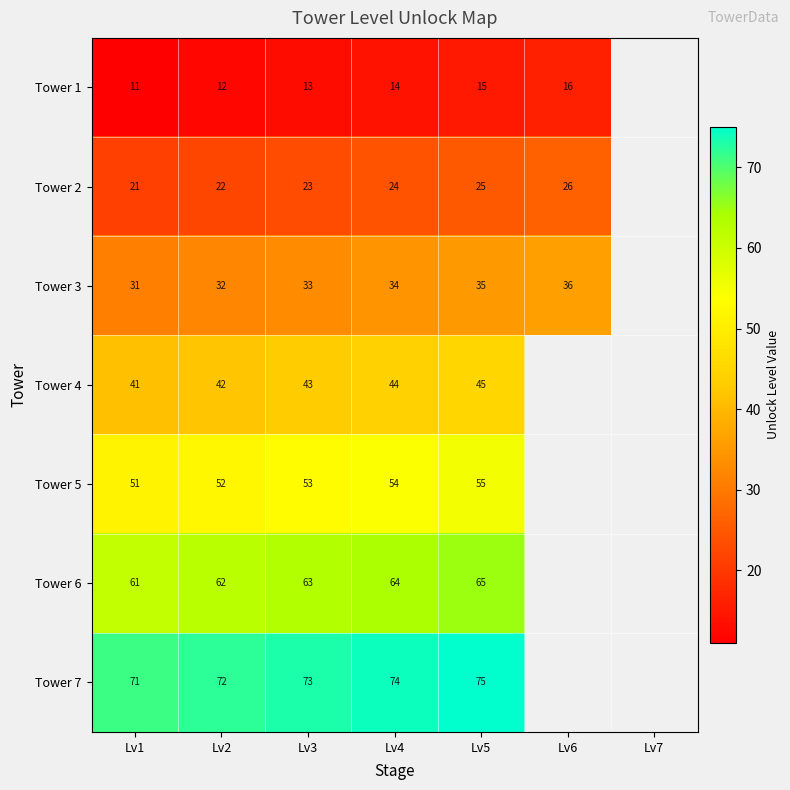

What is the sum of the Tower 6 values at Lv2 and Lv1?

123